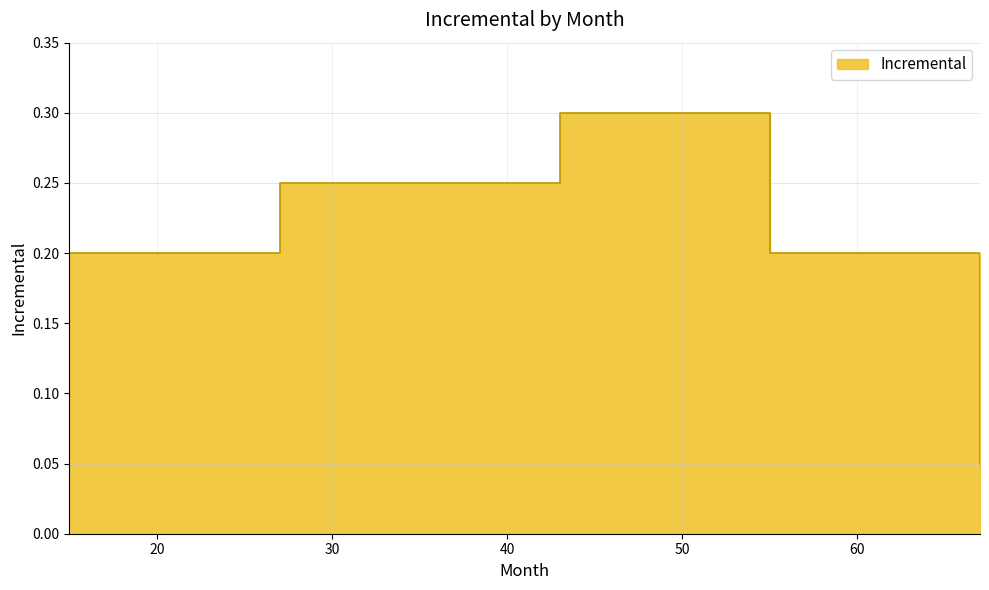

What is the approximate value at 55?

0.2